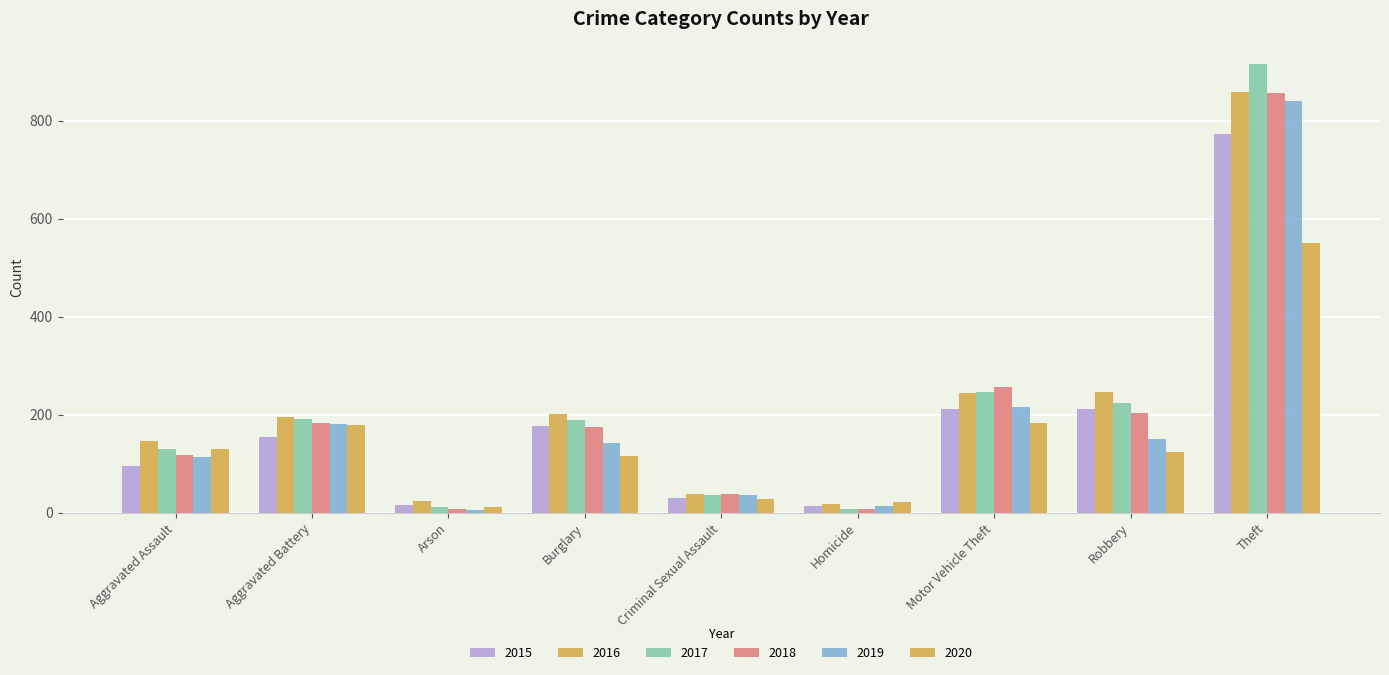

The 2020 series shows 83 at Aggravated Assault. True or false?

False